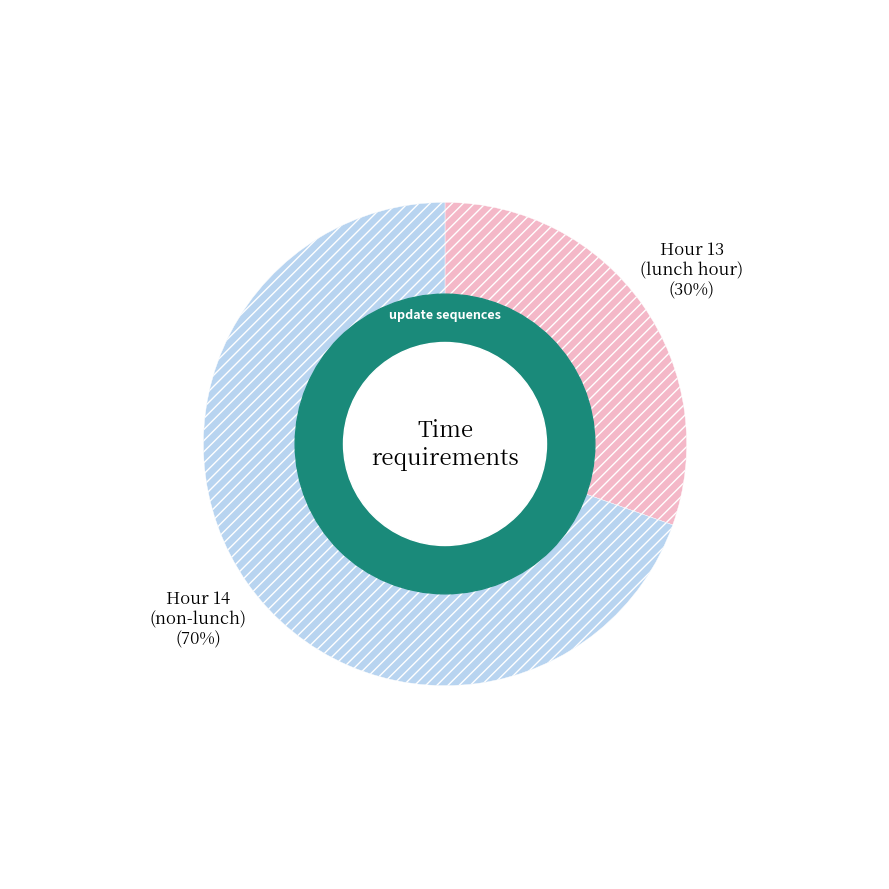

To the nearest percent, what is the average slice percentage?

50%